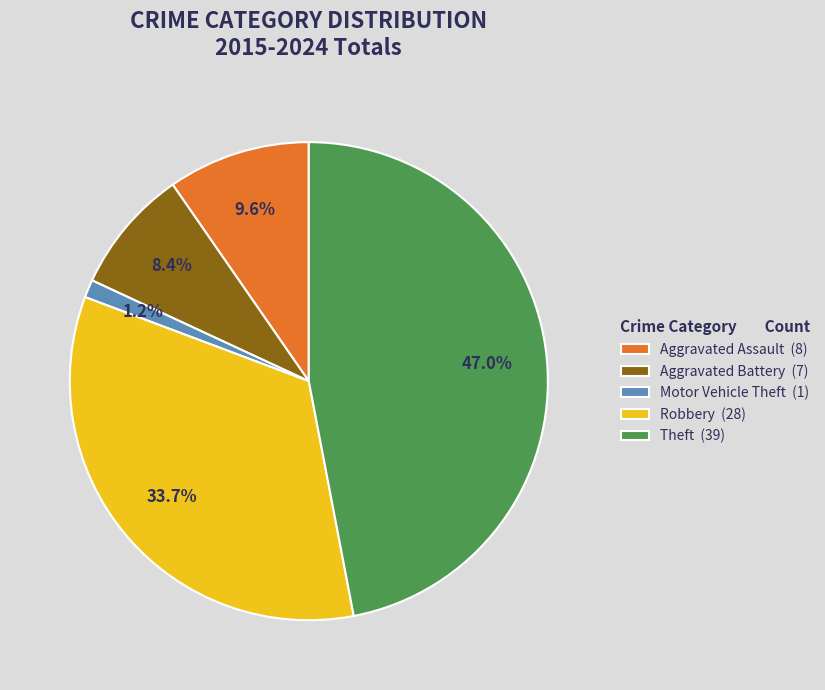

Which has a higher value, Motor Vehicle Theft (1) or Robbery (28)?

Robbery (28)